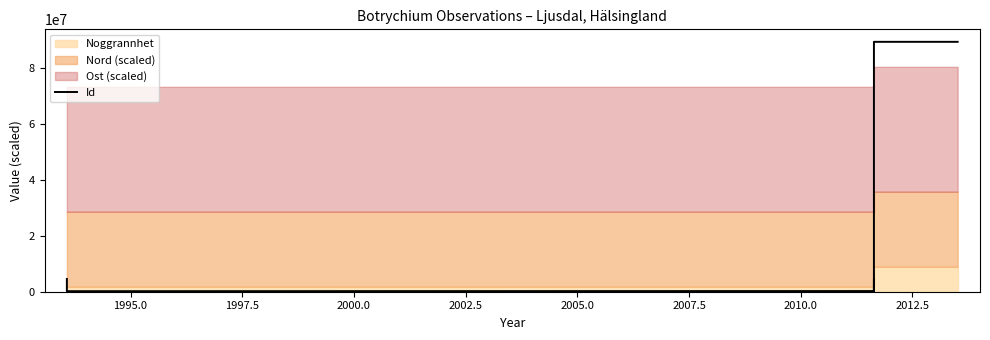

What is the greatest value displayed?

89180205